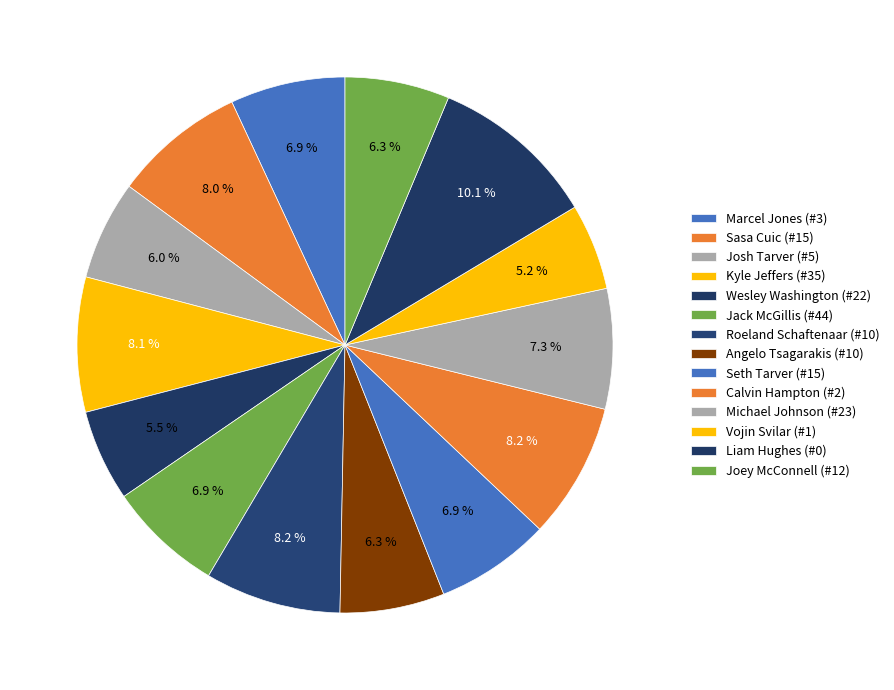

Rank the categories by value from highest to lowest.

Liam Hughes (#0), Roeland Schaftenaar (#10), Calvin Hampton (#2), Kyle Jeffers (#35), Sasa Cuic (#15), Michael Johnson (#23), Marcel Jones (#3), Jack McGillis (#44), Seth Tarver (#15), Angelo Tsagarakis (#10), Joey McConnell (#12), Josh Tarver (#5), Wesley Washington (#22), Vojin Svilar (#1)